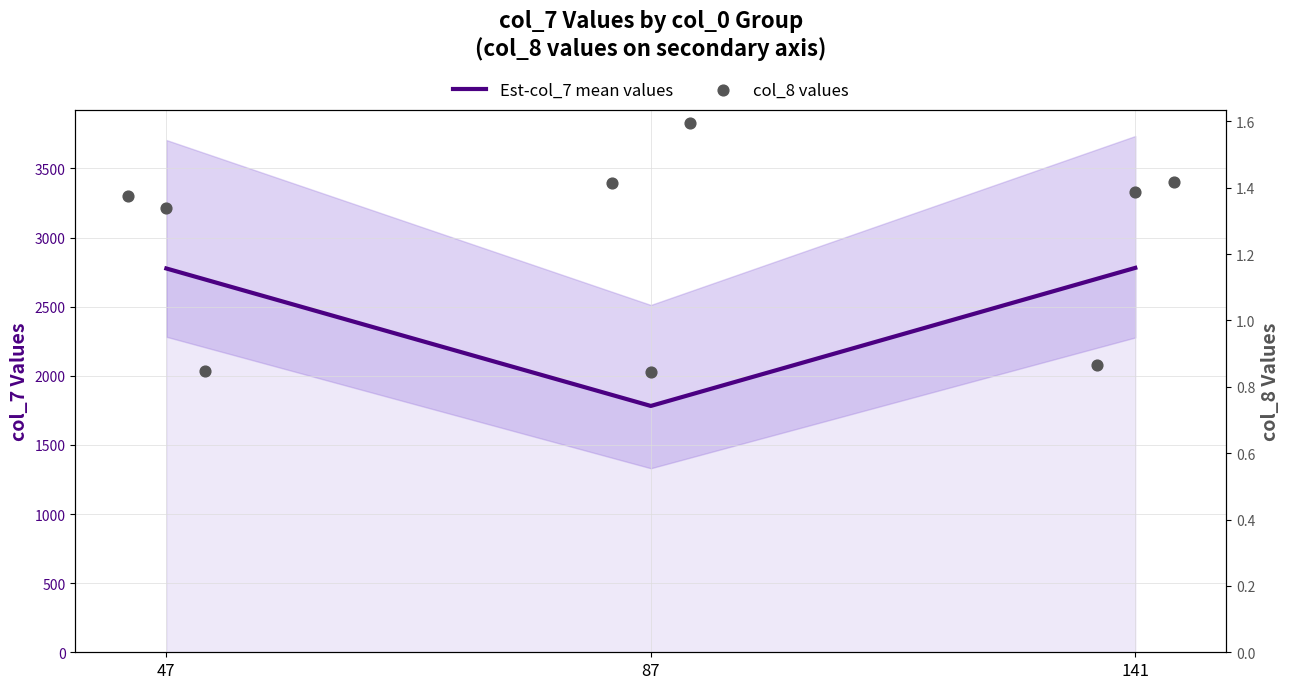

Which series has the largest total across all categories?

Est-col_7 mean values